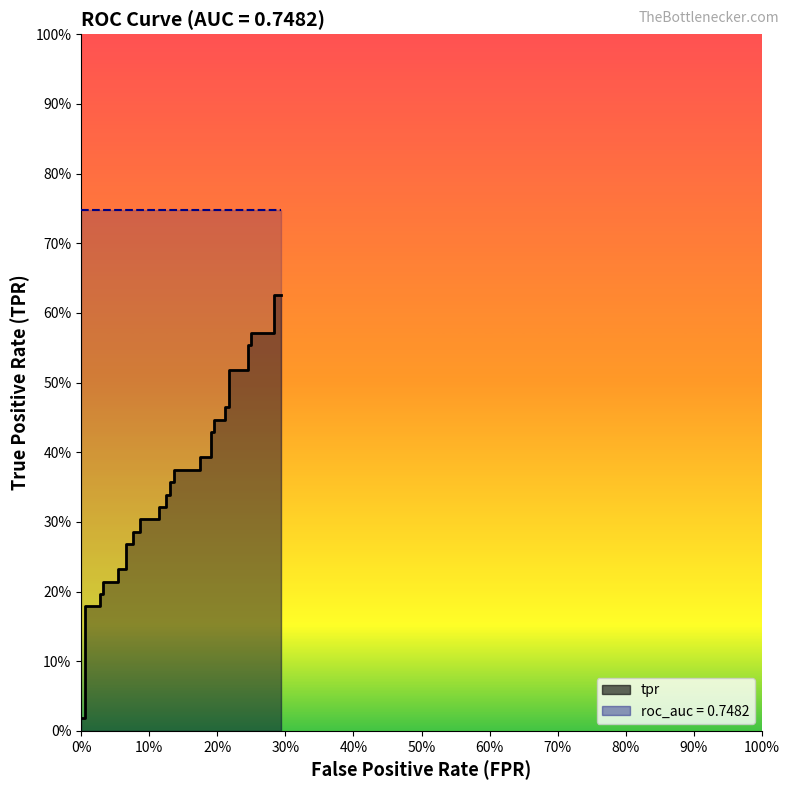

Between 28 and 21, which is larger?

28